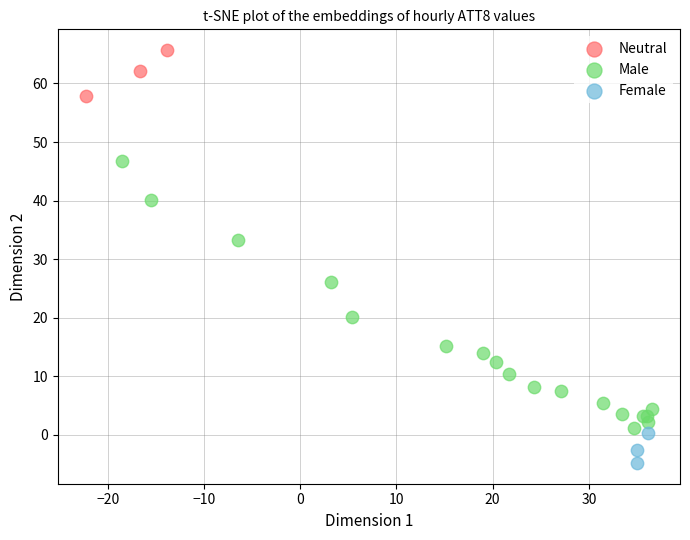

What are all the series names shown in the legend?

Neutral, Male, Female